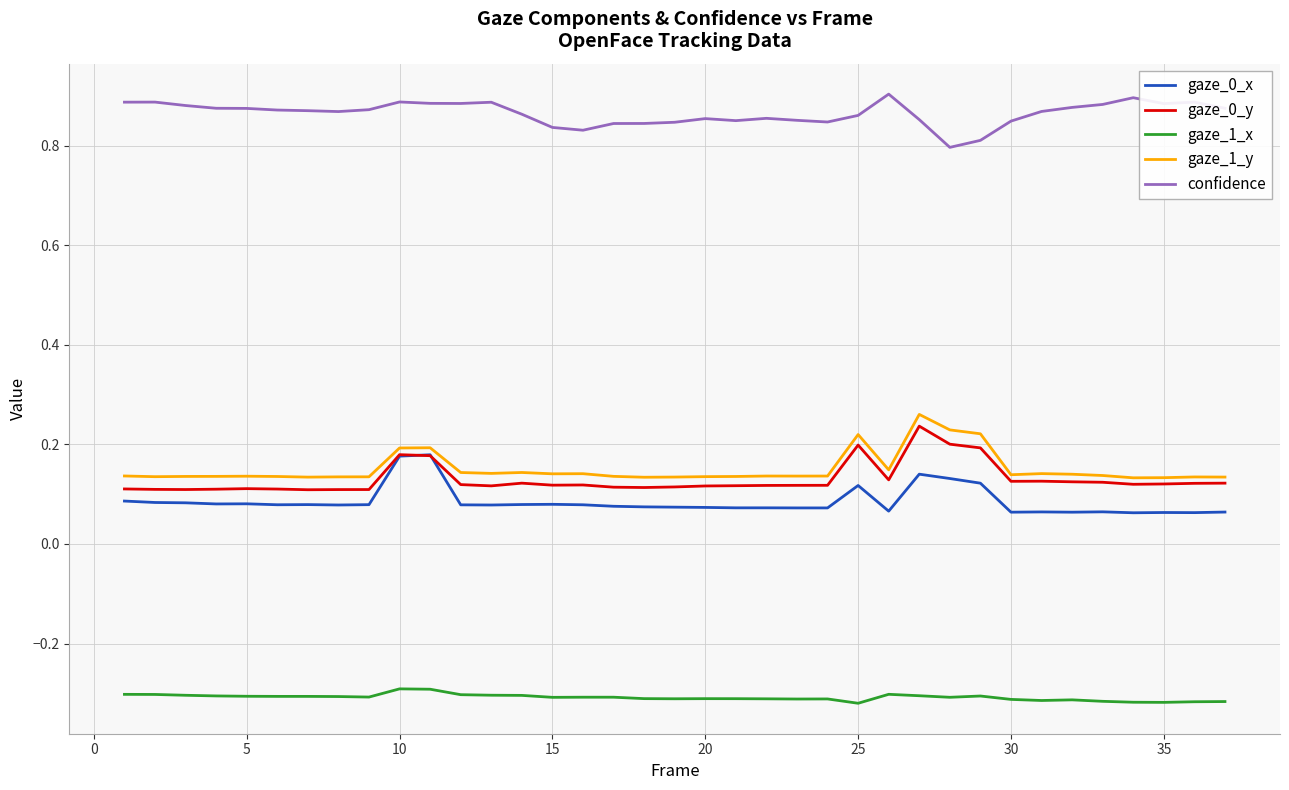

Which series has the largest total across all categories?

confidence